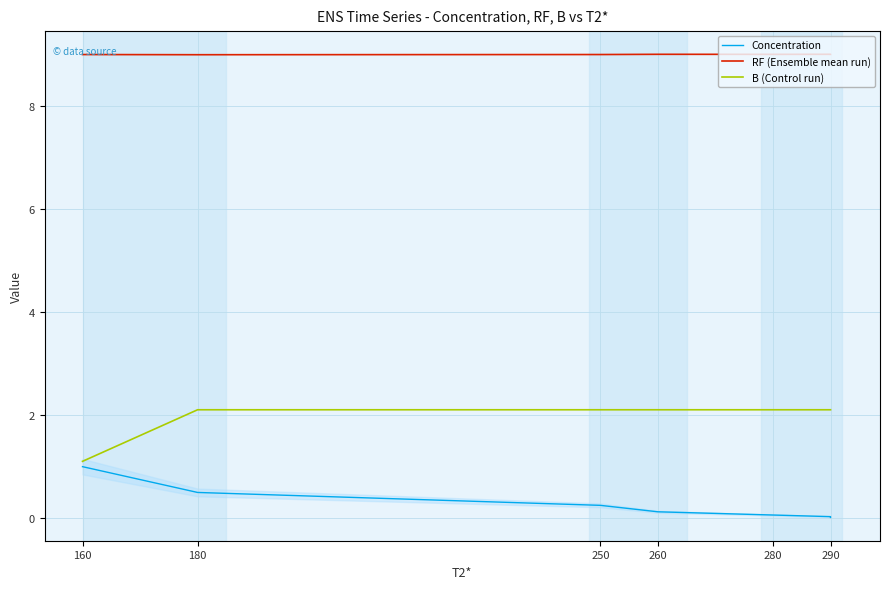

At which category is the sum across all series the highest?

180